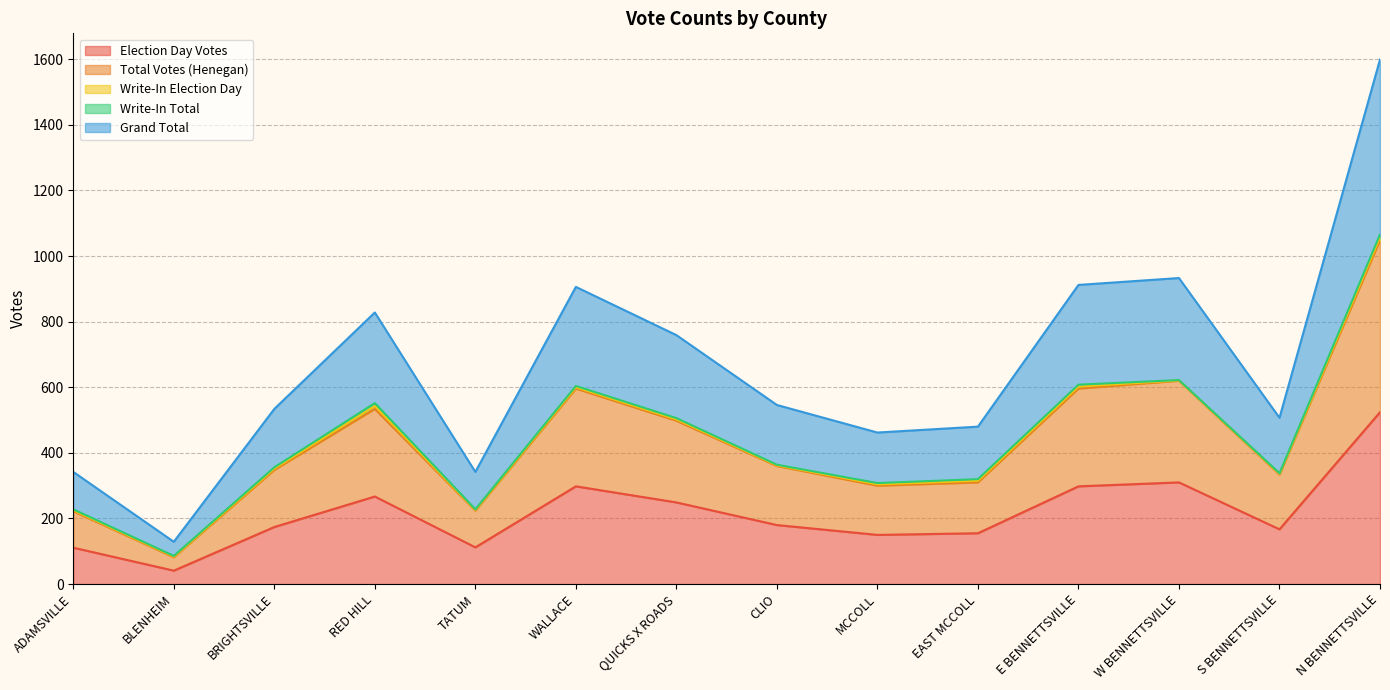

True or false: Grand Total and Total Votes (Henegan) intersect in this chart.

False